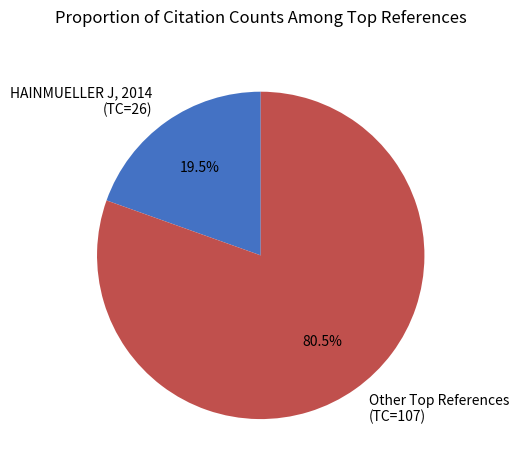

Rank the categories by value from lowest to highest.

HAINMUELLER J, 2014 (TC=26), Other Top References (TC=107)